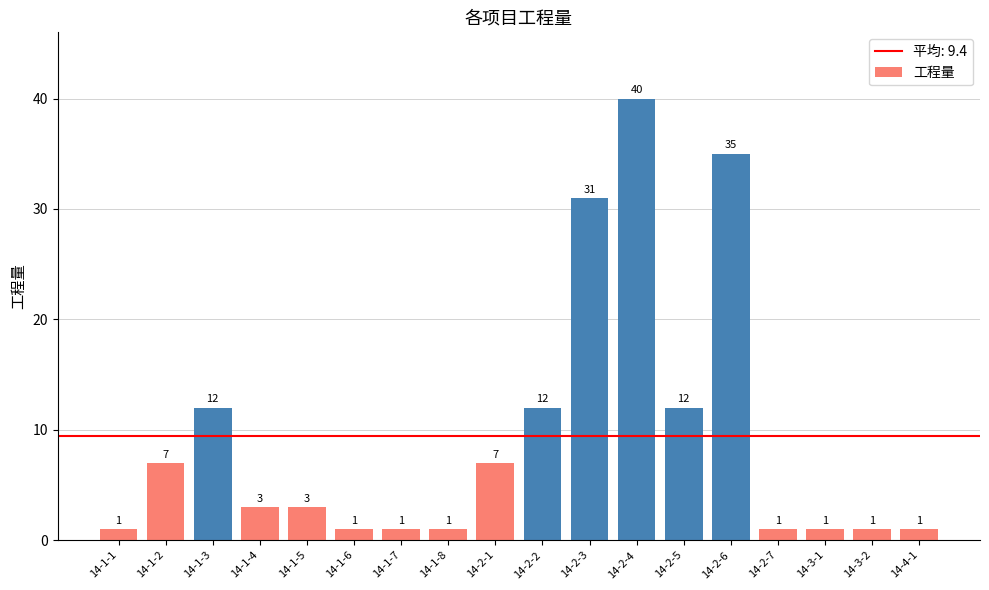

Which has a higher value, 14-2-4 or 14-1-7?

14-2-4